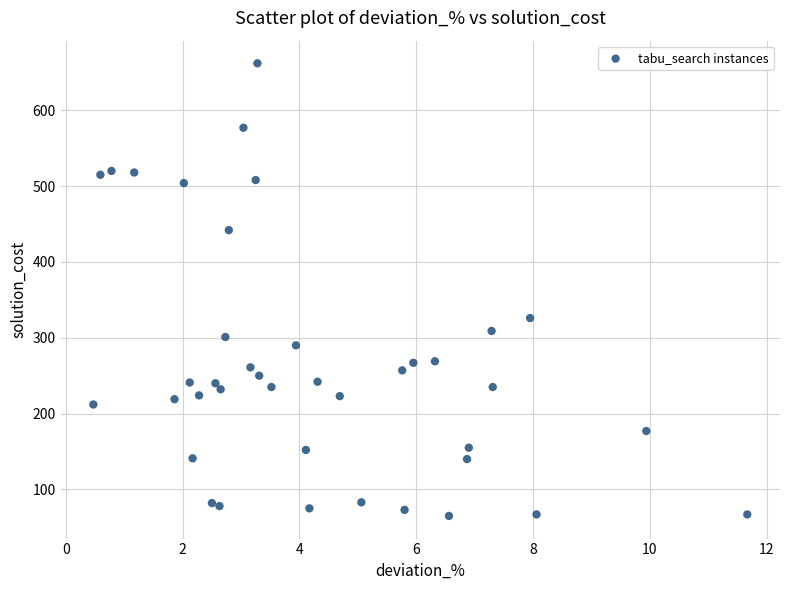

What is the range of Y values (max minus min)?

597